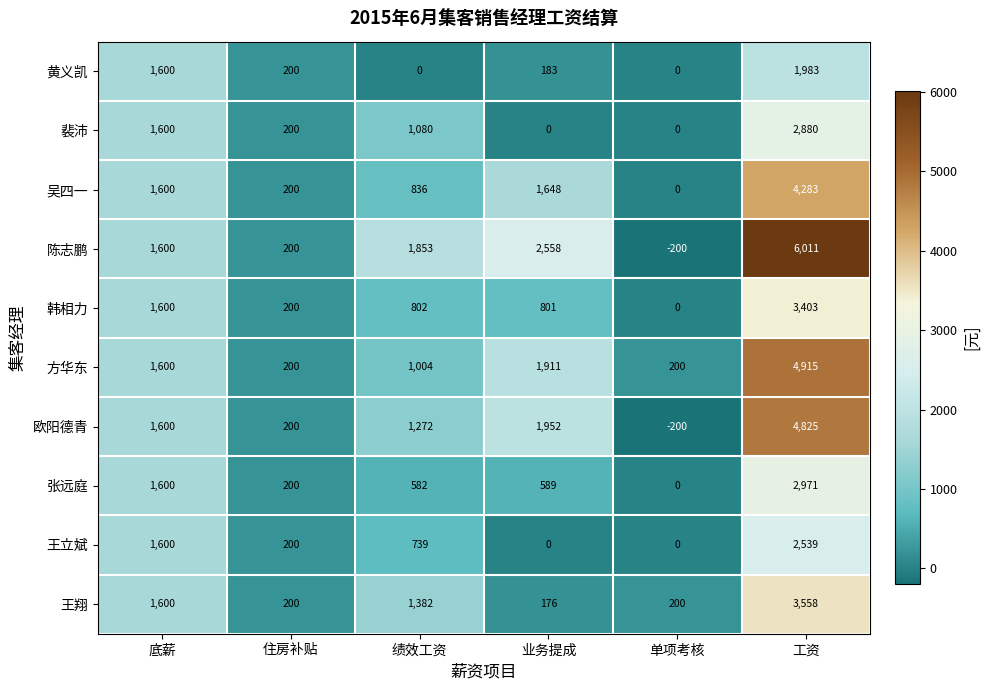

True or false: 裴沛 has a value of 1600 at 底薪.

True